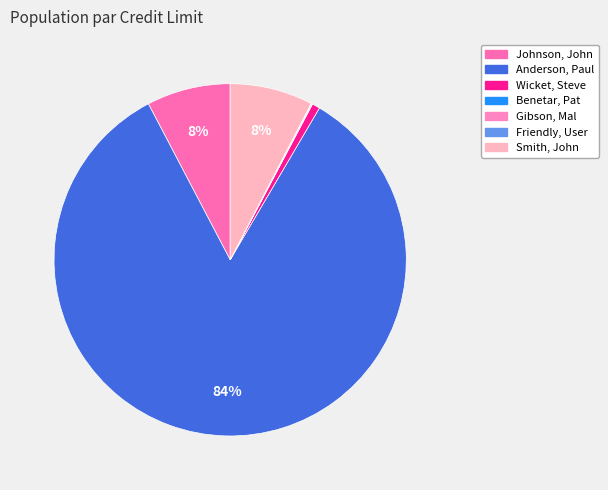

Does Anderson, Paul account for over 50% of the chart?

Yes